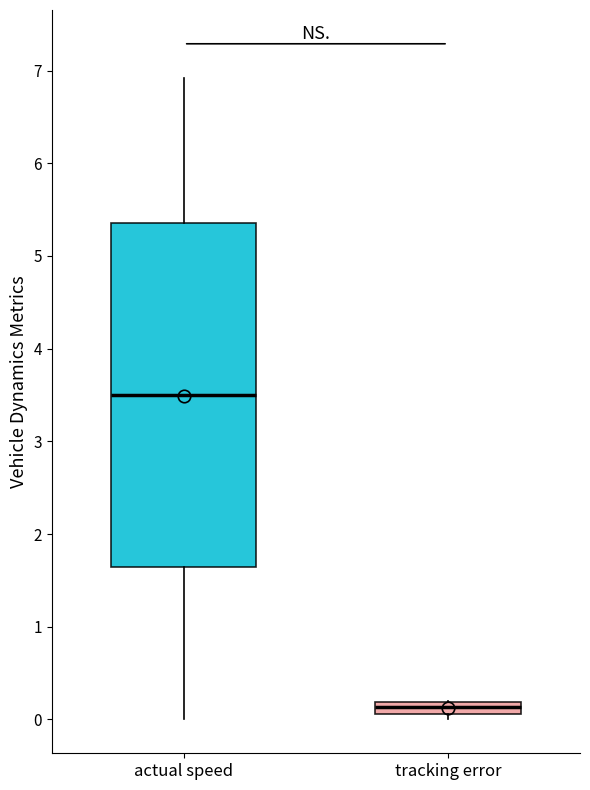

Which box has the highest median line?

actual speed